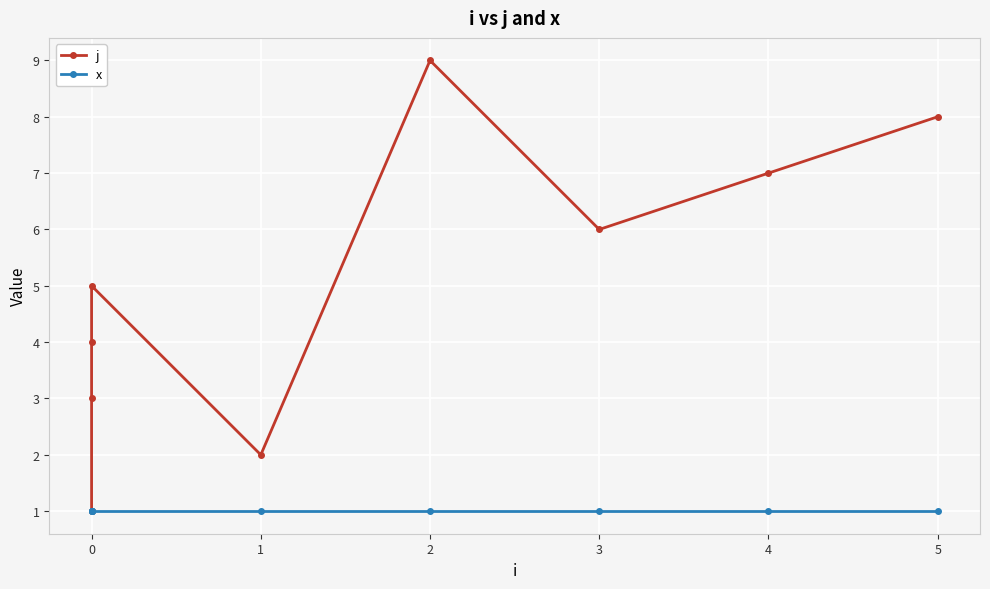

The x series shows 1 at 2. True or false?

False